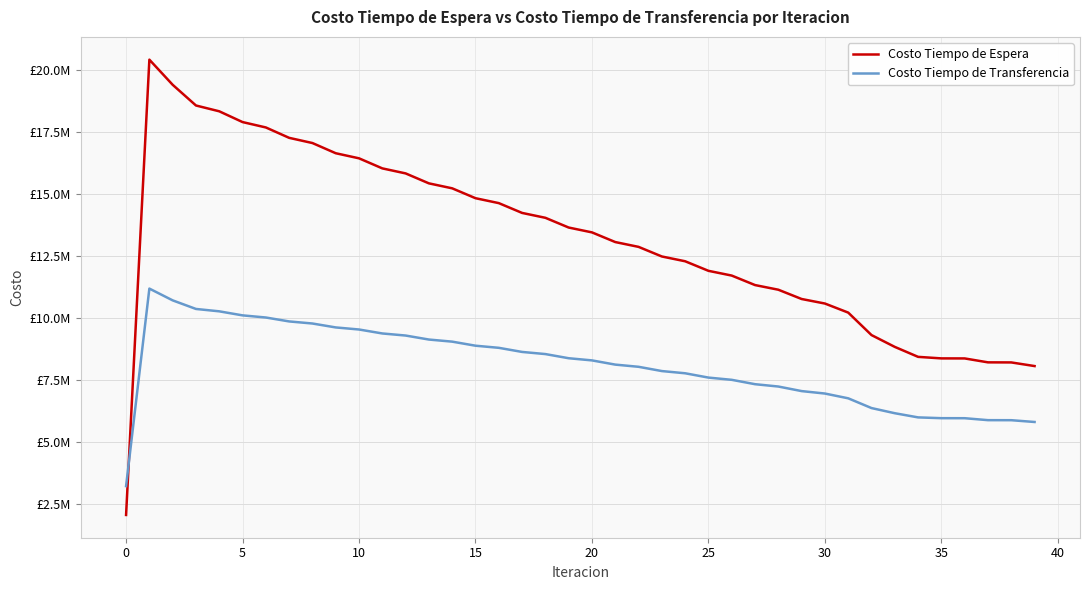

What is the minimum value for Costo Tiempo de Espera?

2040494.5